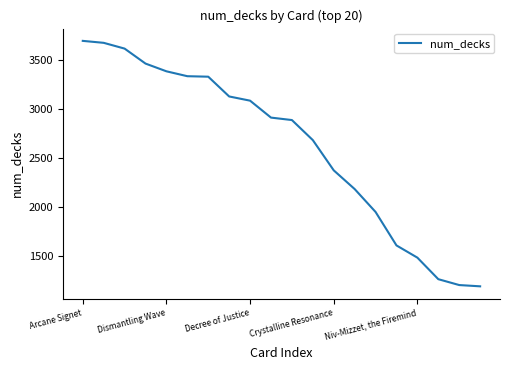

What is the difference between the maximum and minimum values?

2508